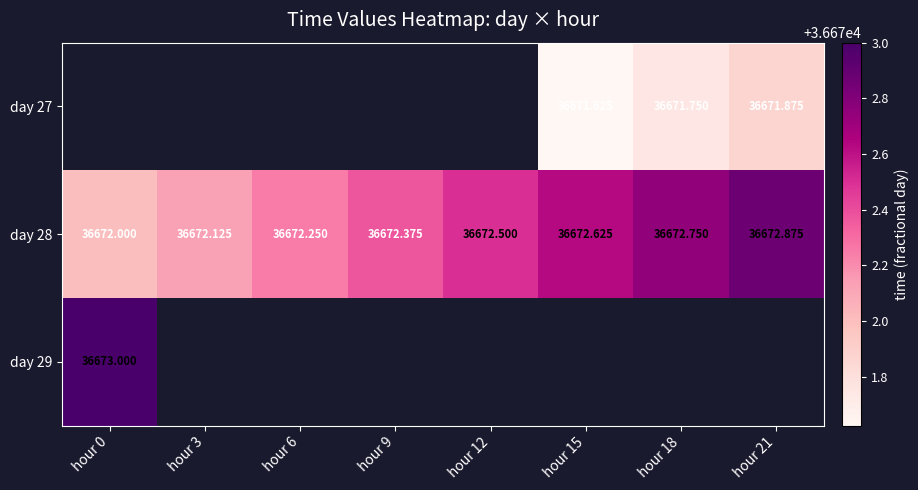

Which series changed the most between hour 6 and hour 15?

day 28